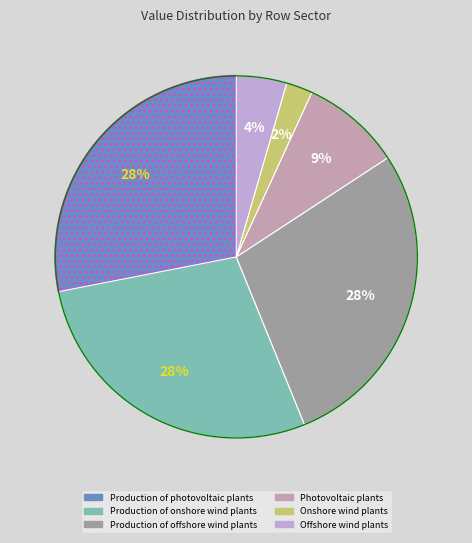

To the nearest percent, what is the combined percentage of Onshore wind plants and Production of photovoltaic plants?

30%